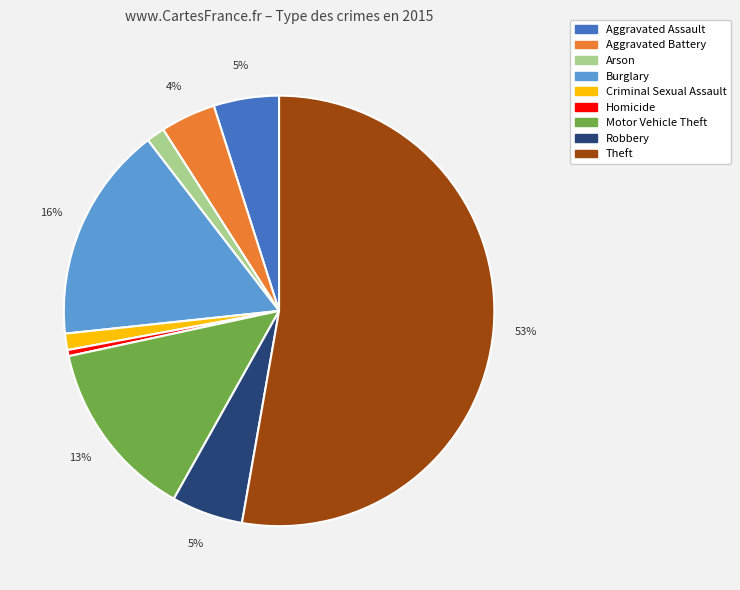

How many segments does this pie chart have?

9